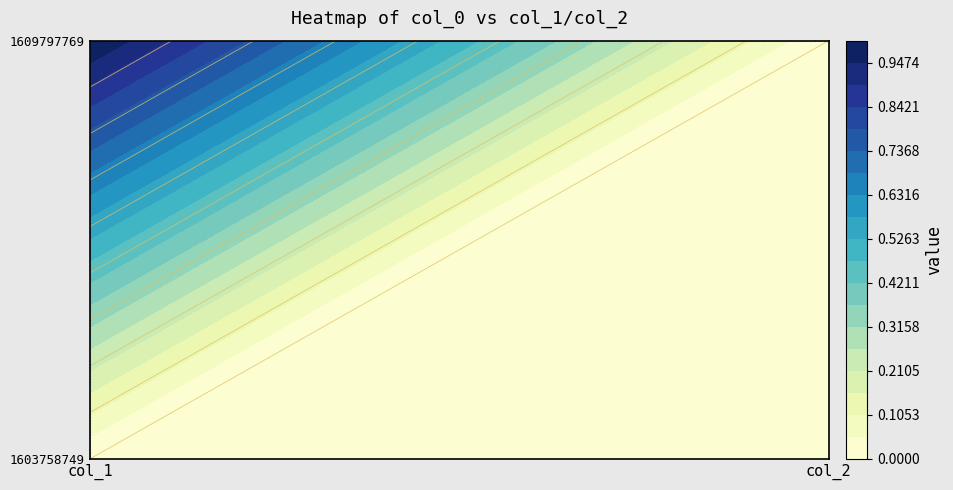

At 1, list the series in order from smallest to largest.

1603758749, 1609797769